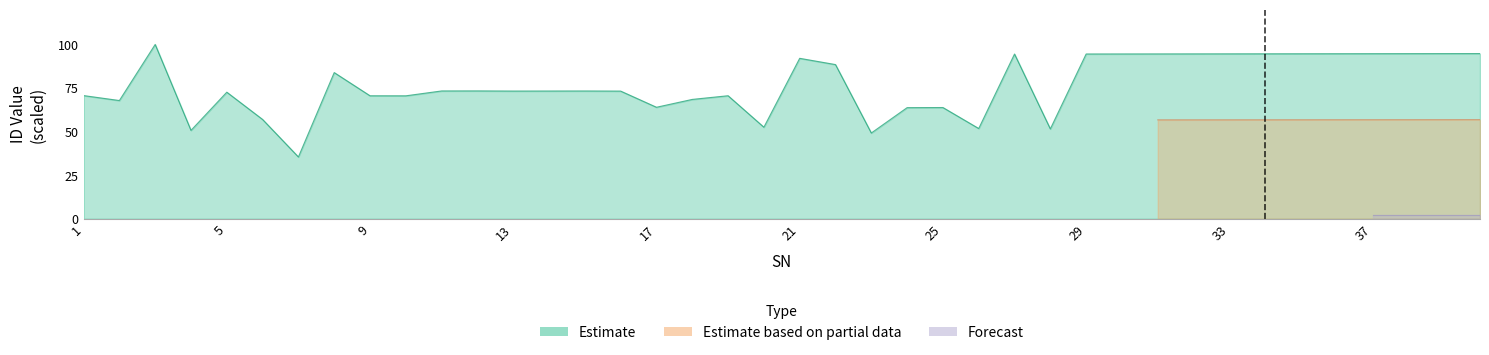

What is the average value?

76.6